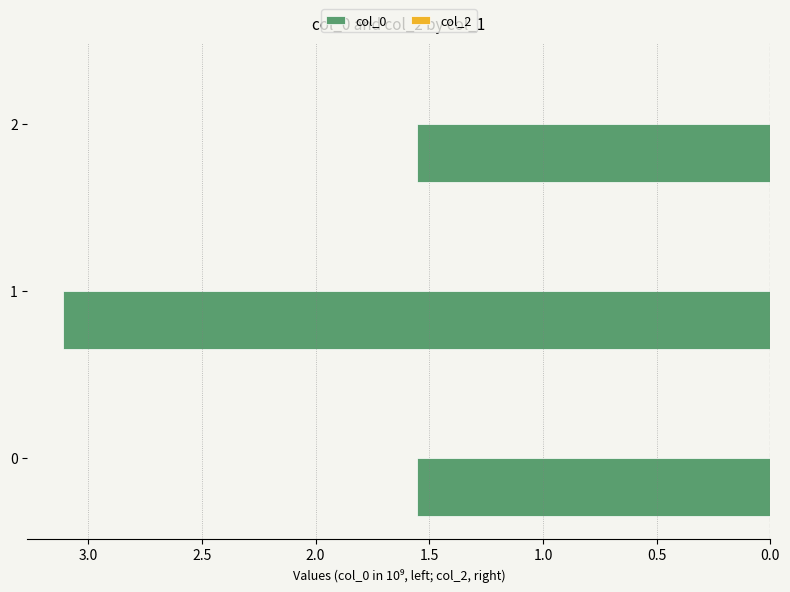

How many distinct data groups are displayed?

2